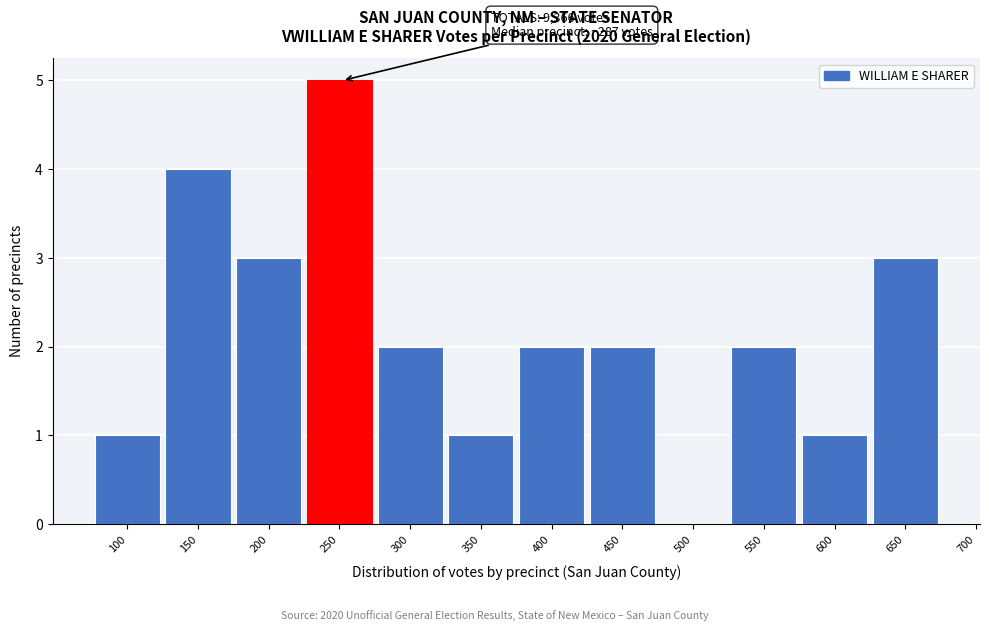

Reading right to left, list all the values displayed in this chart.

700=0	650=3	600=1	550=2	500=0	450=2	400=2	350=1	300=2	250=5	200=3	150=4	100=1